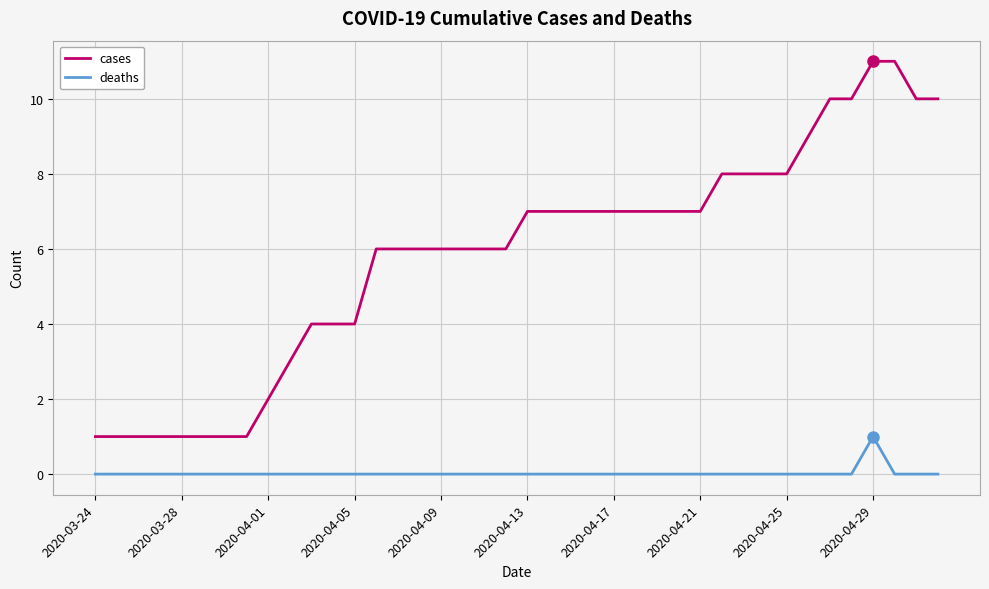

True or false: deaths and cases cross at least once.

False